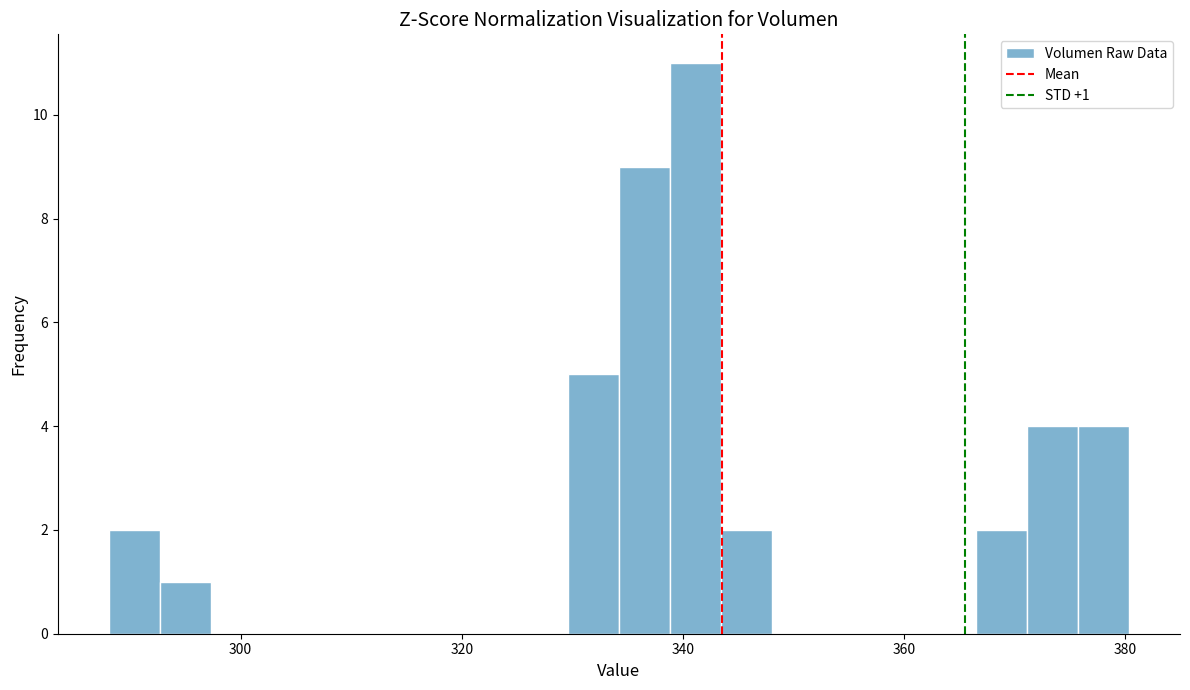

Around what value on the x-axis is the tallest bar? Give the approximate position of its centre, as read against the axis.

342